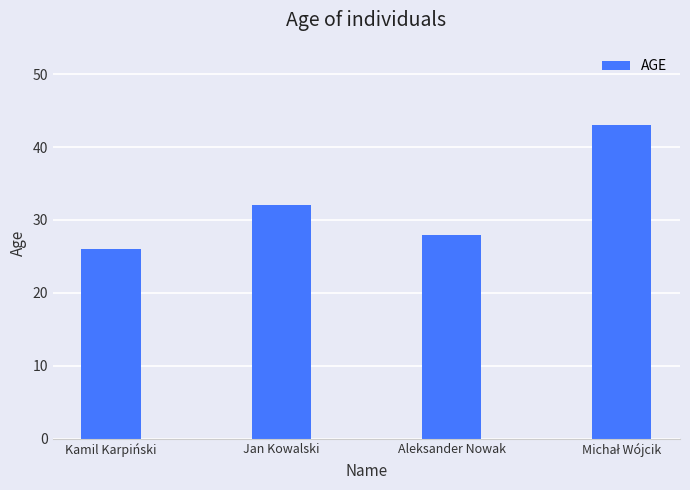

What is the label of the 2nd bar from the right?

Aleksander Nowak